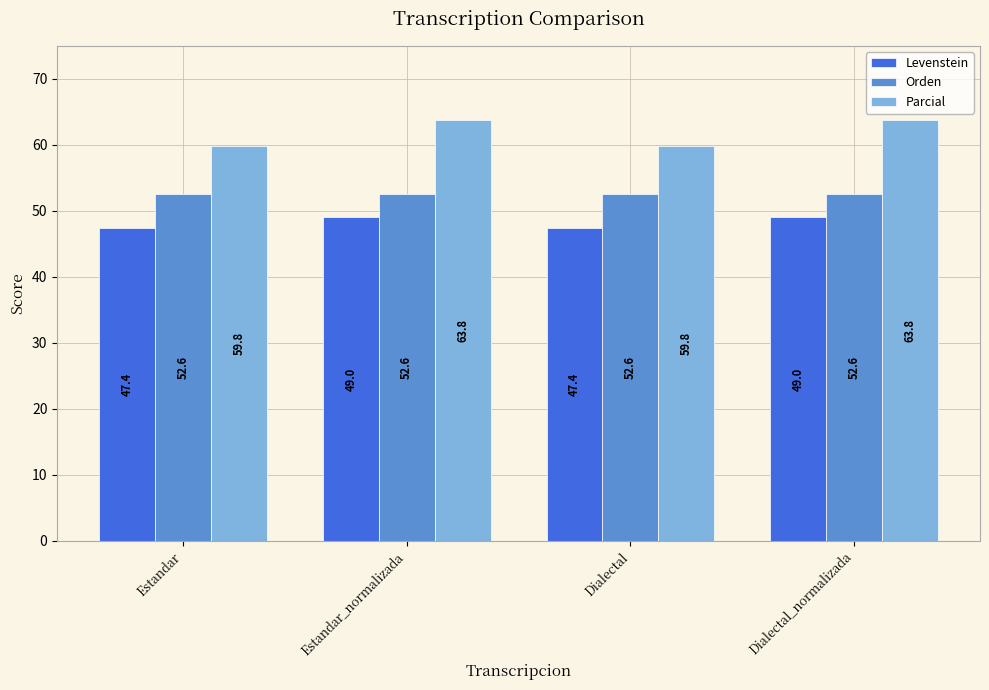

What is the average value of the Parcial series?

61.8